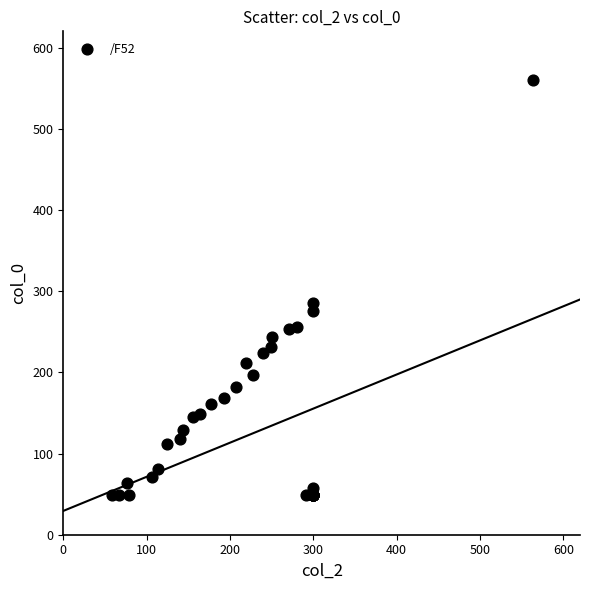

What Y value in the scatter plot is closest to 304?

285.6